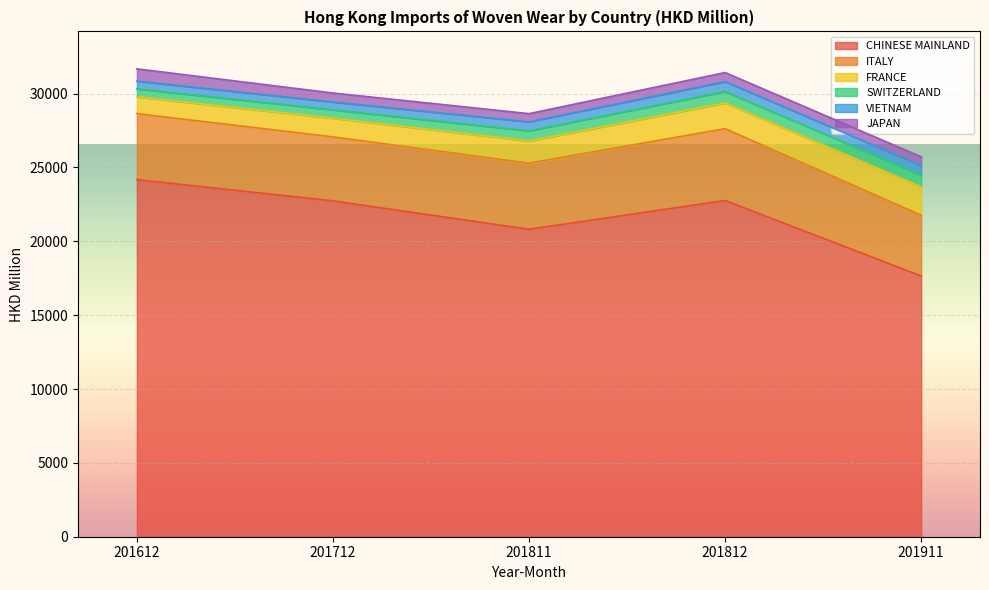

Reading right to left, list all the values displayed in this chart.

CHINESE MAINLAND: 17651.2	22761.9	20816.3	22735.9	24175.1
ITALY: 4112.7	4861.9	4473.3	4331.1	4467.3
FRANCE: 1918.4	1740.3	1496.5	1264.8	1136.5
SWITZERLAND: 791.2	771.2	688.8	564.4	538.6
VIETNAM: 648.3	674.4	610.4	533.3	525.0
JAPAN: 599.4	615.0	555.7	608.4	832.2